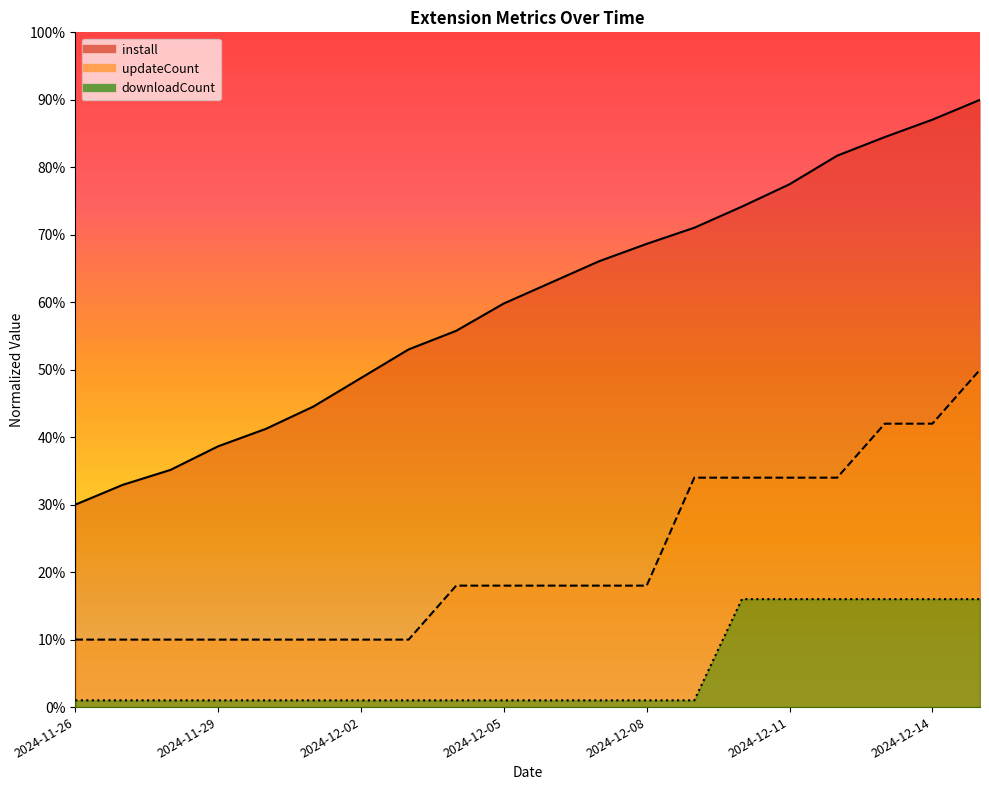

Does the chart have visible grid lines?

No